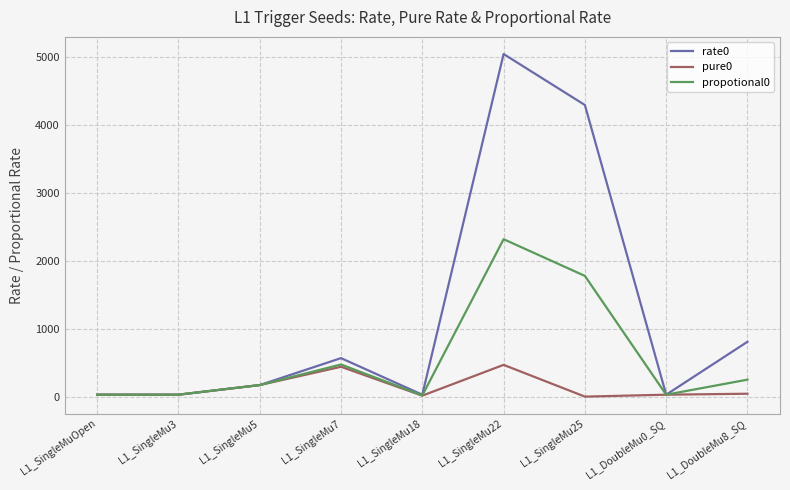

How many lines are shown in the chart?

3